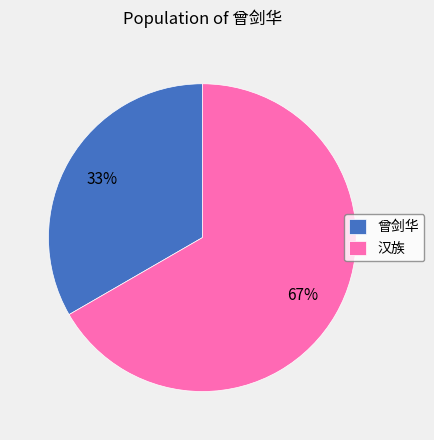

To the nearest percent, what percentage of the pie is 曾剑华?

33%